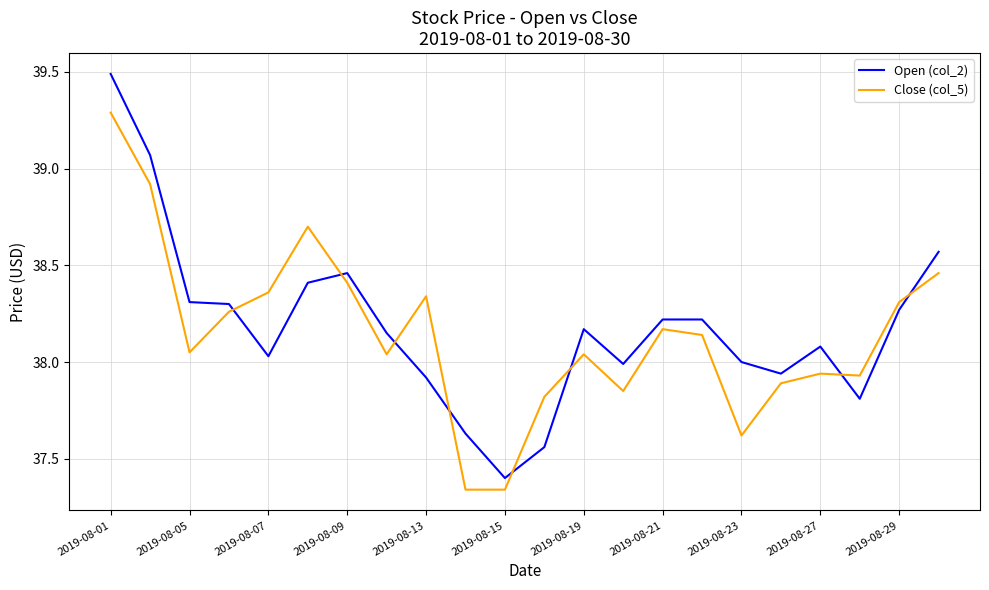

Which series has the largest range (max minus min)?

Open (col_2)